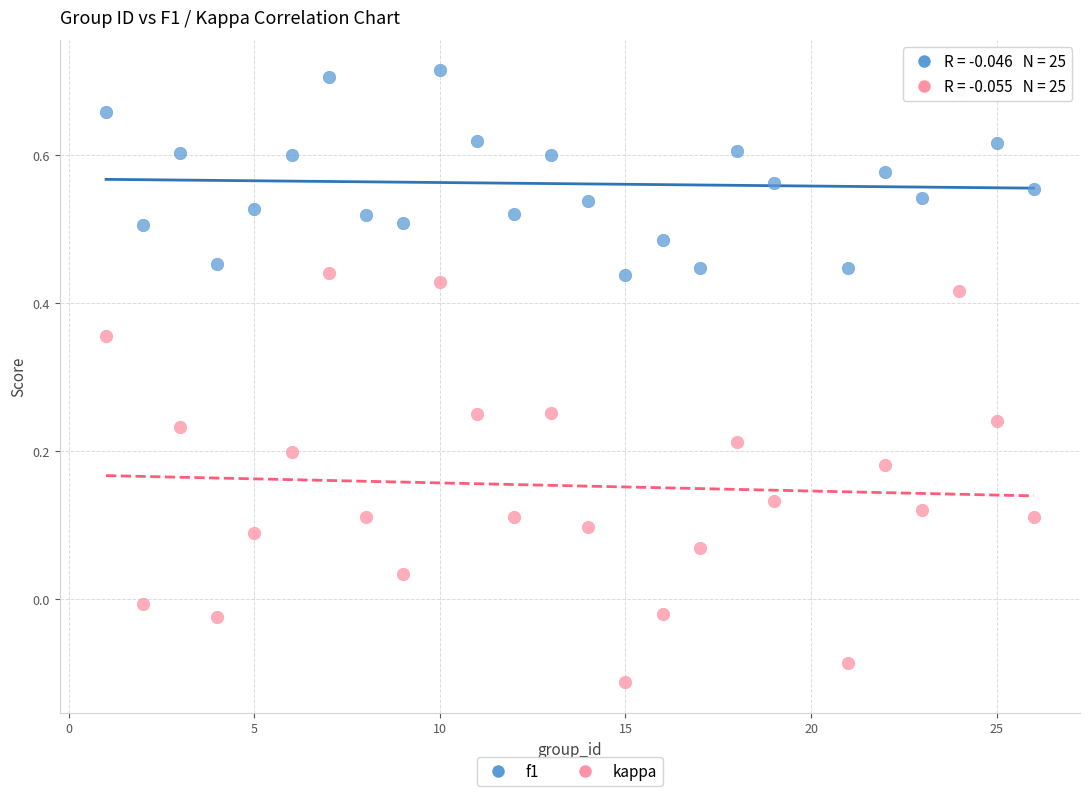

Across all data points, what is the range of X values (max minus min)?

25.0